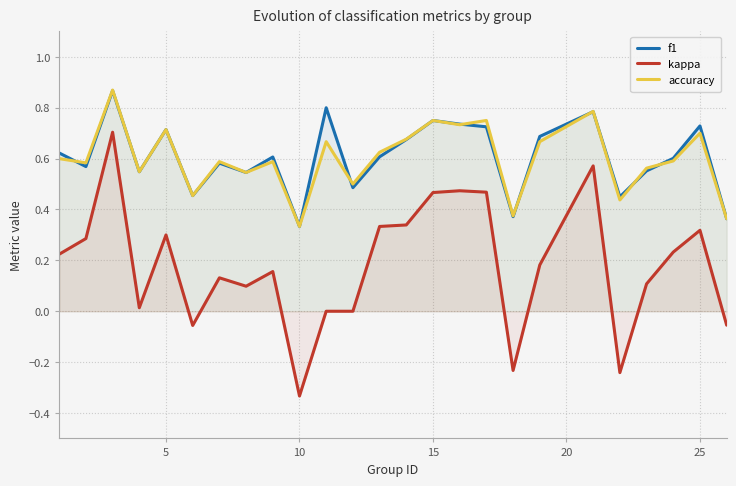

Which series has the largest range (max minus min)?

kappa